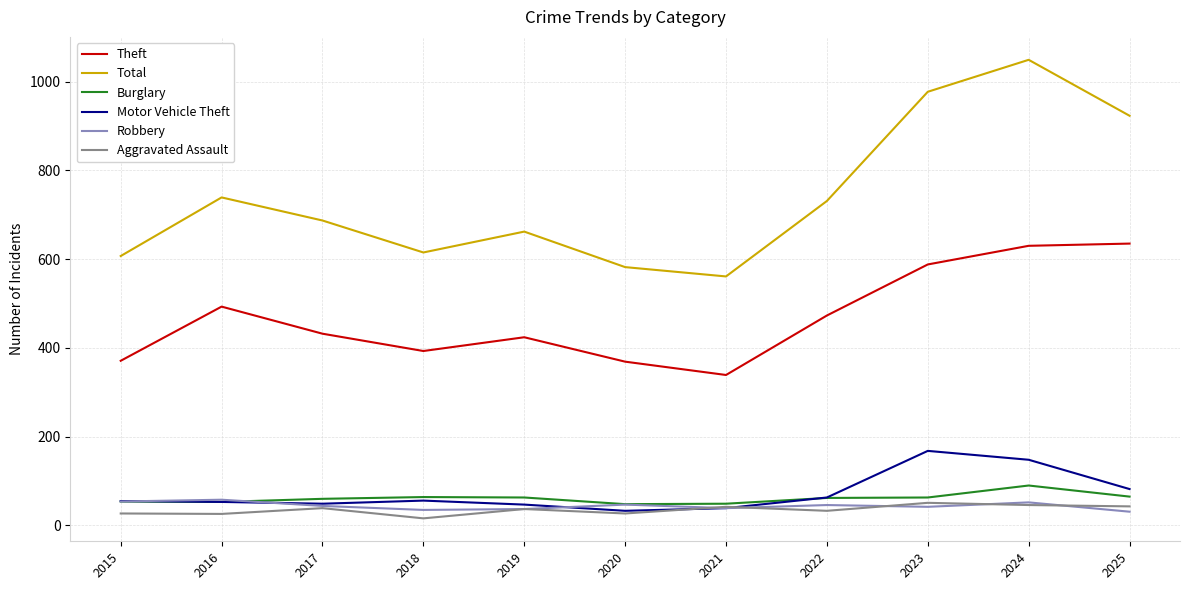

What are all the series names shown in the legend?

Theft, Total, Burglary, Motor Vehicle Theft, Robbery, Aggravated Assault